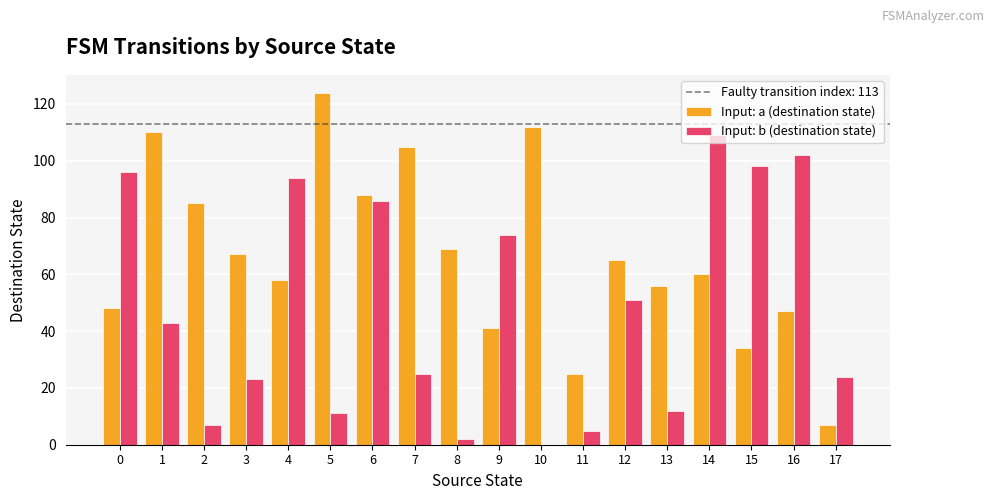

Between 2 and 6, which series saw the biggest shift?

Input: b (destination state)